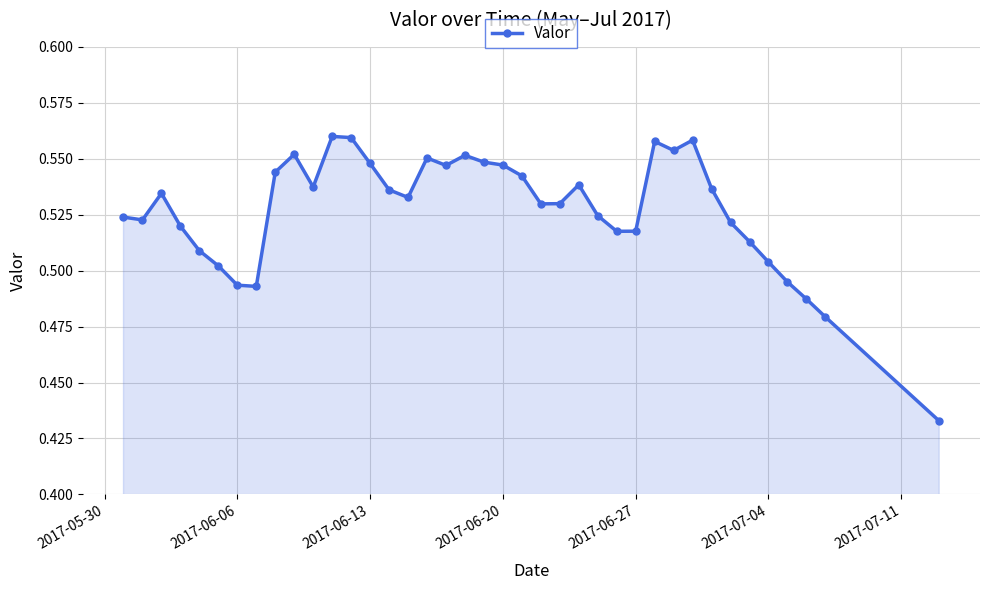

What is the sum of all values?

20.6